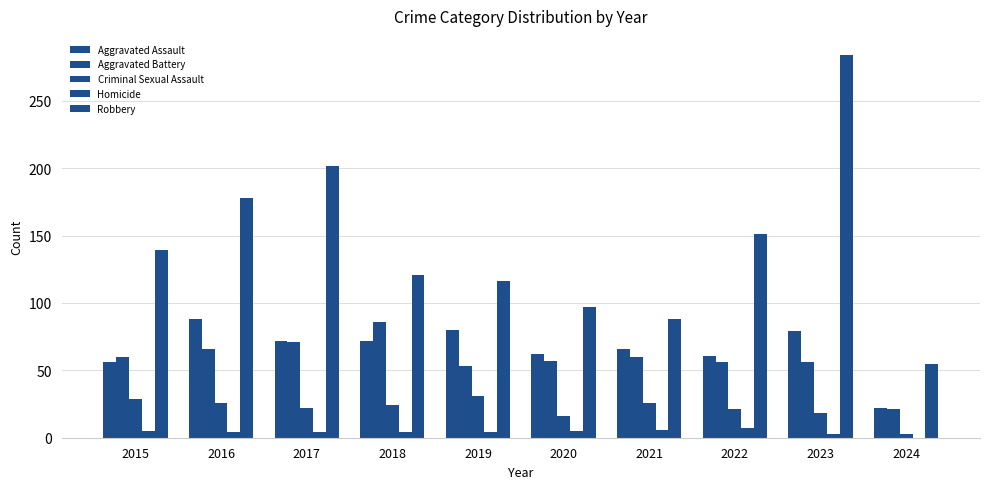

Are the bars grouped side by side (vs. stacked)?

Yes